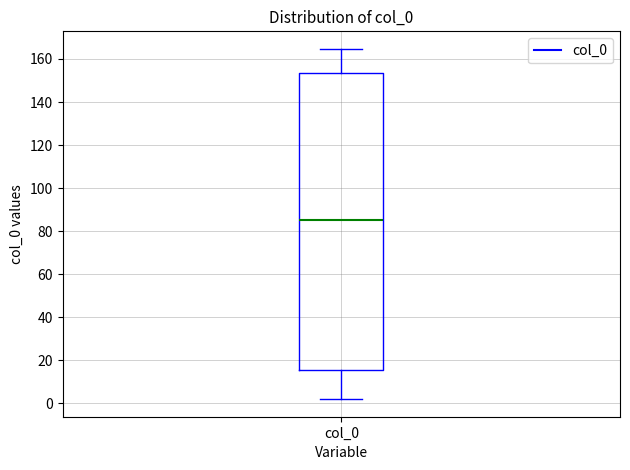

Where is the lower edge of the box for col_0 on the y-axis? The values are not printed on the chart, so give them approximately, as read against the axis.

16